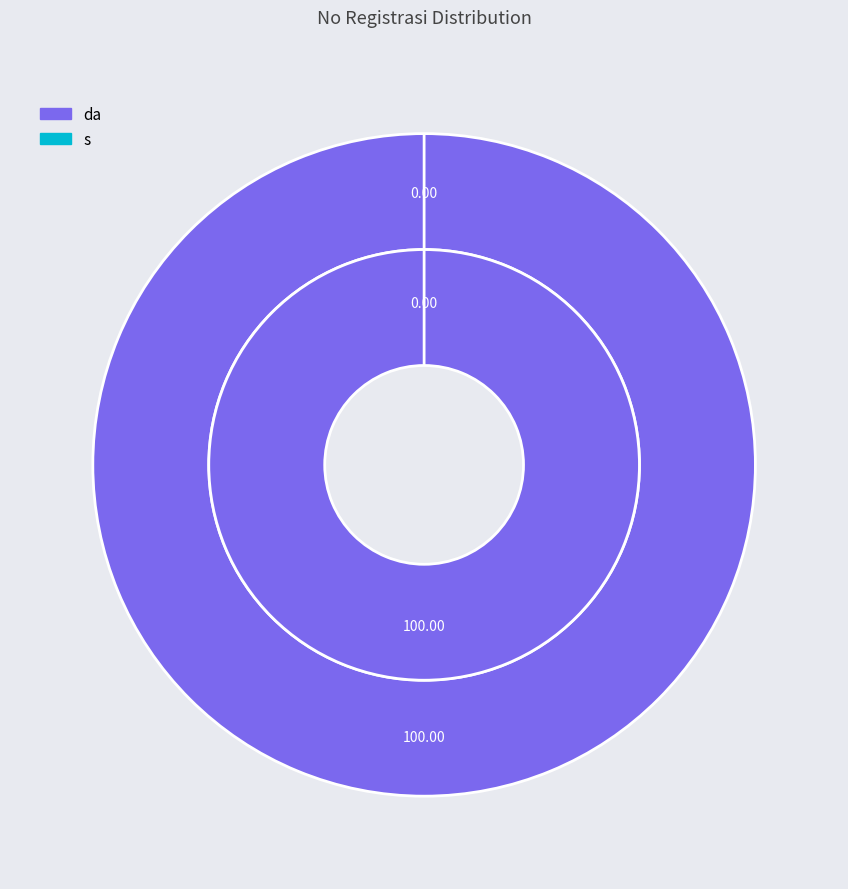

To the nearest percent, what is the average slice percentage?

50%